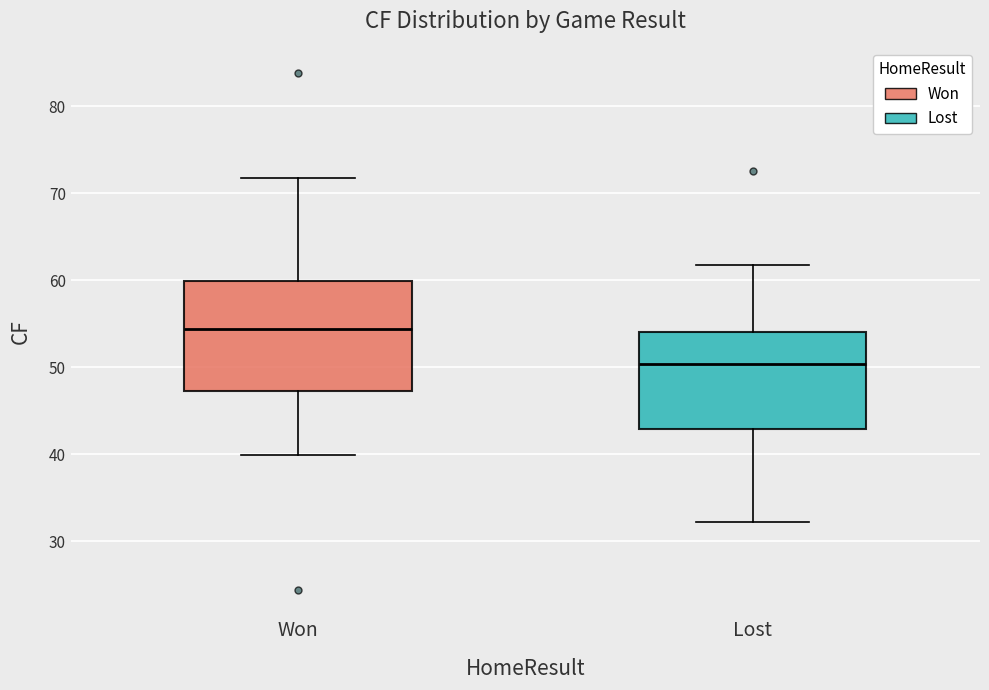

Where does the upper whisker of the box for Lost end on the y-axis? The values are not printed on the chart, so give them approximately, as read against the axis.

62